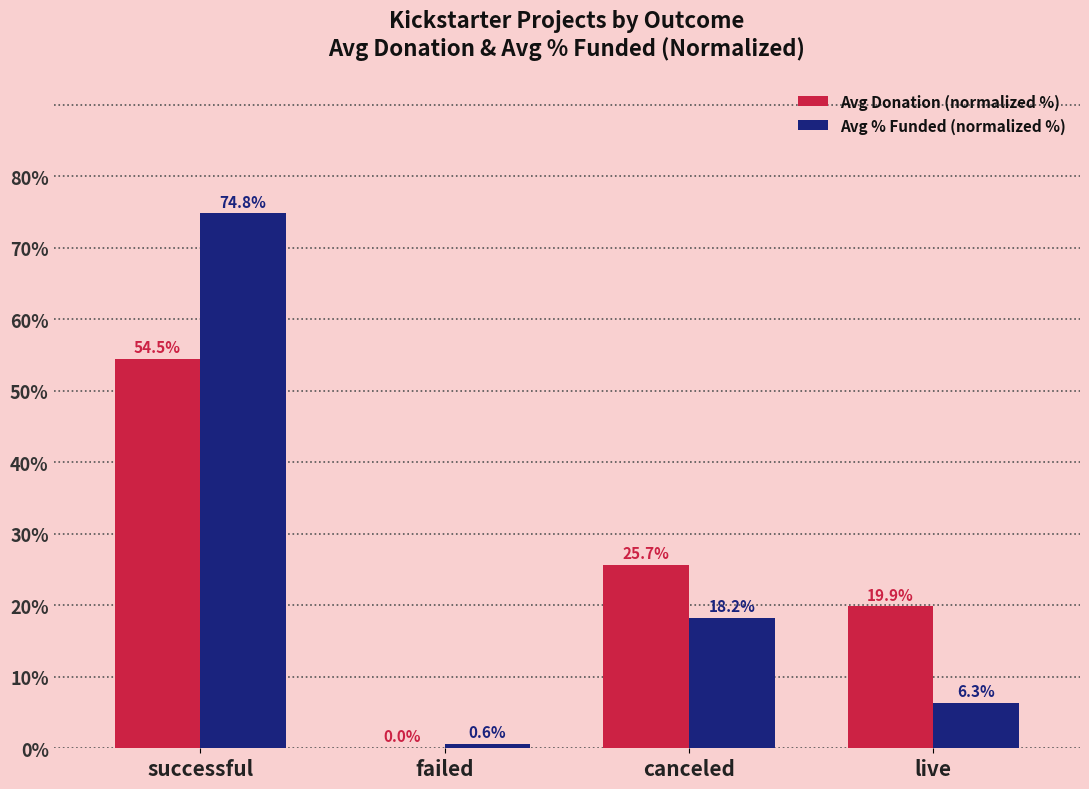

What is the sum of the Avg % Funded (normalized %) values at live and successful?

81.1